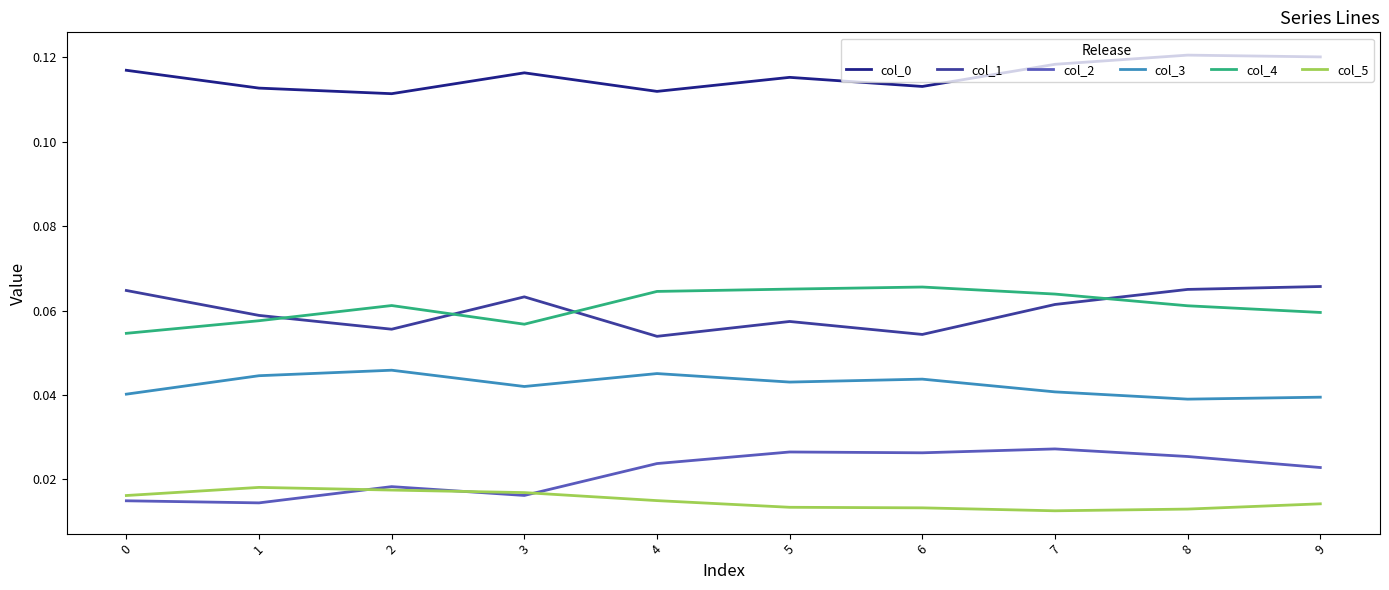

True or false: col_4 has a value of 0.0 at 3.

False